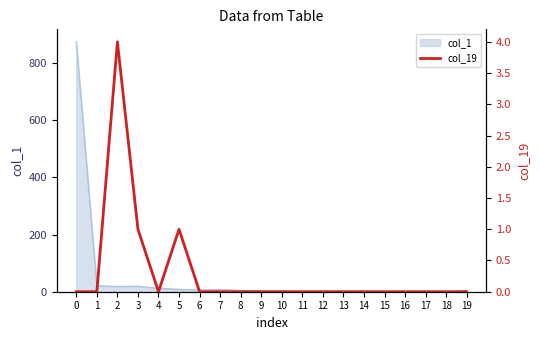

Where is the first local minimum?

4